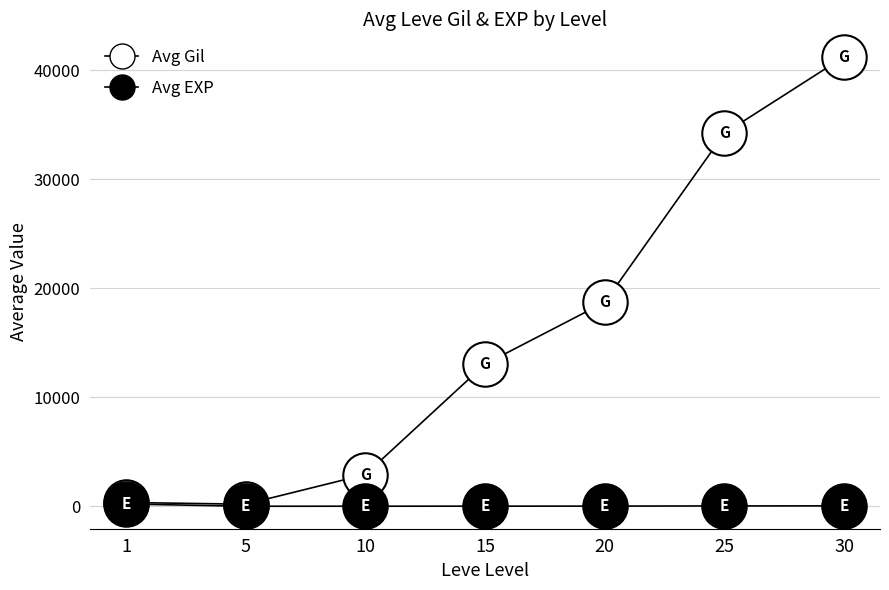

True or false: Avg Gil and Avg EXP cross at least once.

False